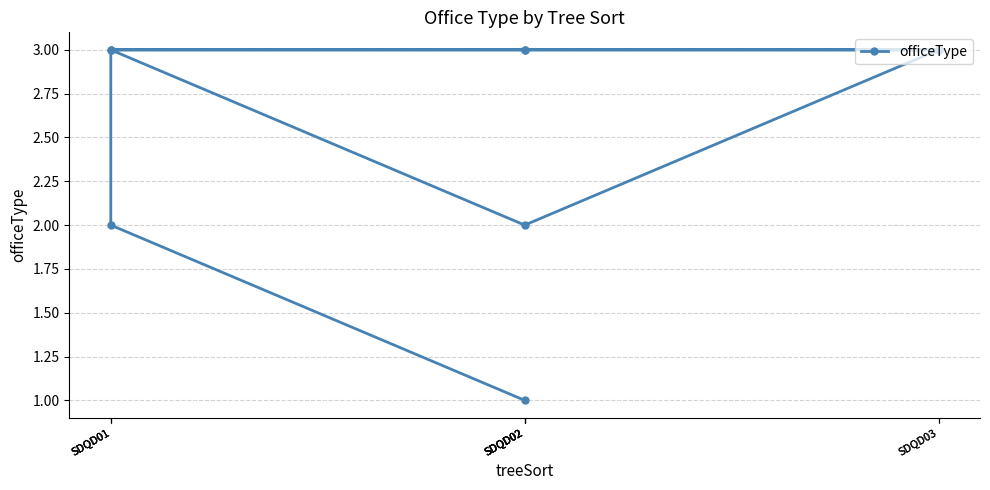

True or false: the data has more than 1 interior local peaks.

False